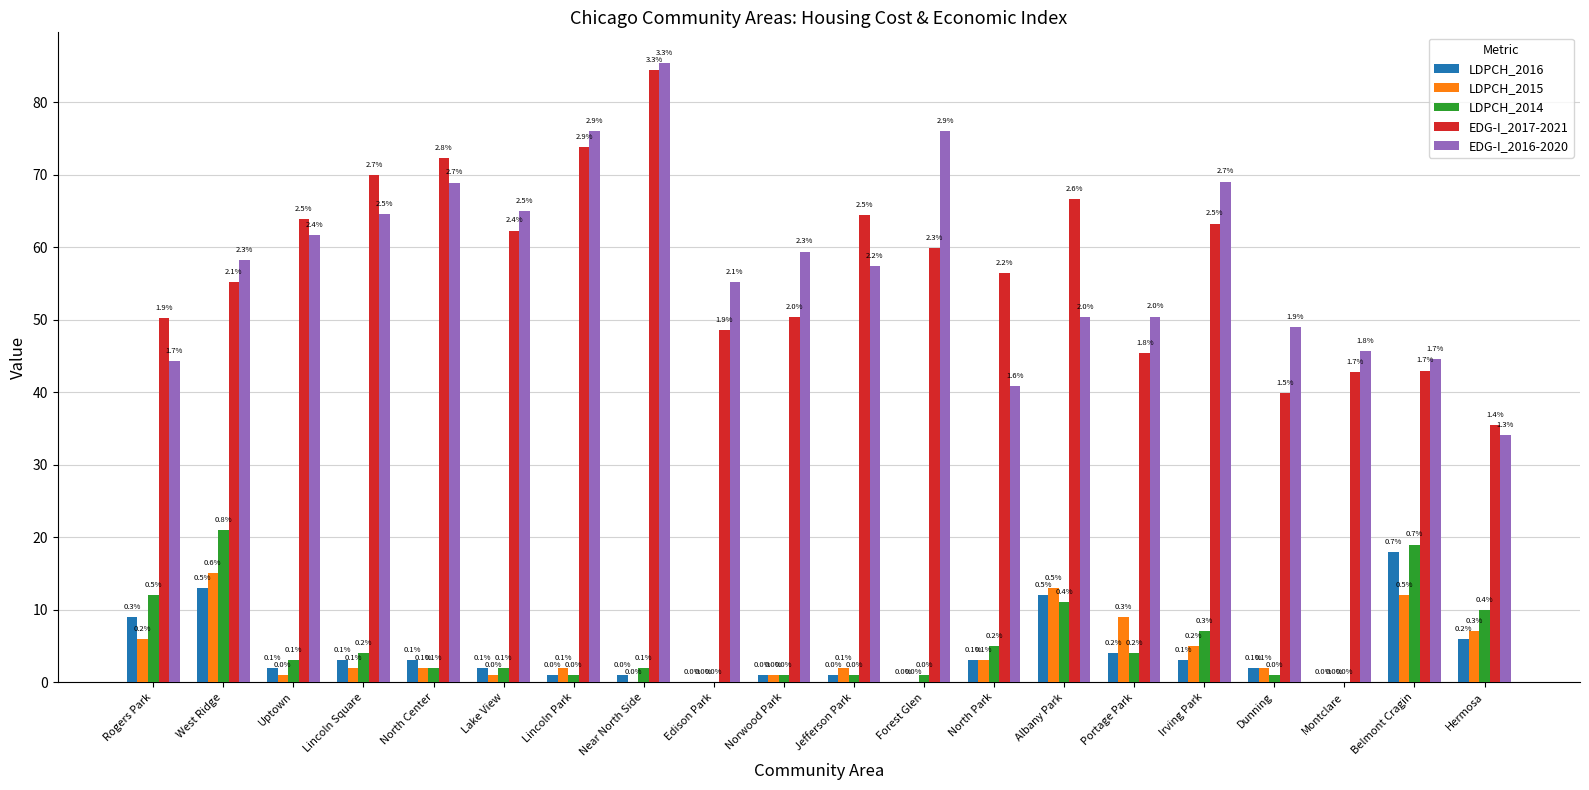

What are all the series names shown in the legend?

LDPCH_2016, LDPCH_2015, LDPCH_2014, EDG-I_2017-2021, EDG-I_2016-2020